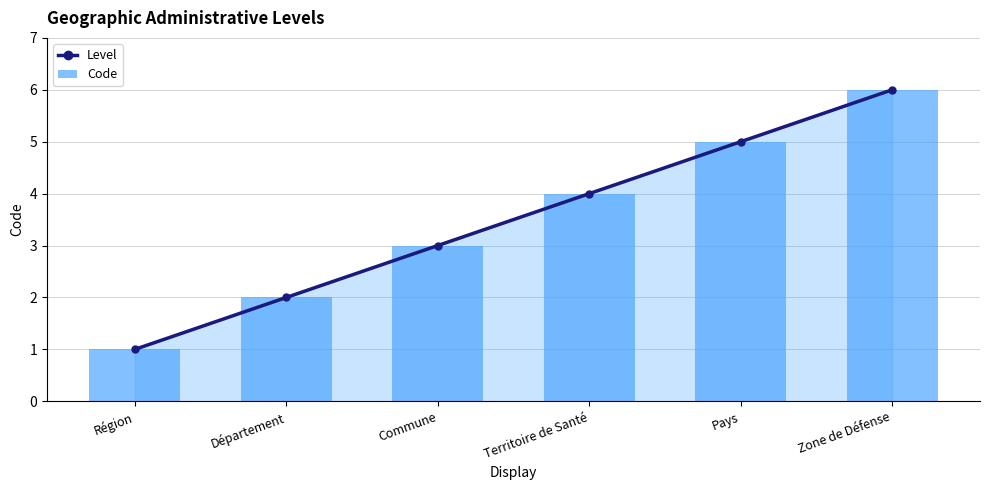

Which series has the largest total across all categories?

Level